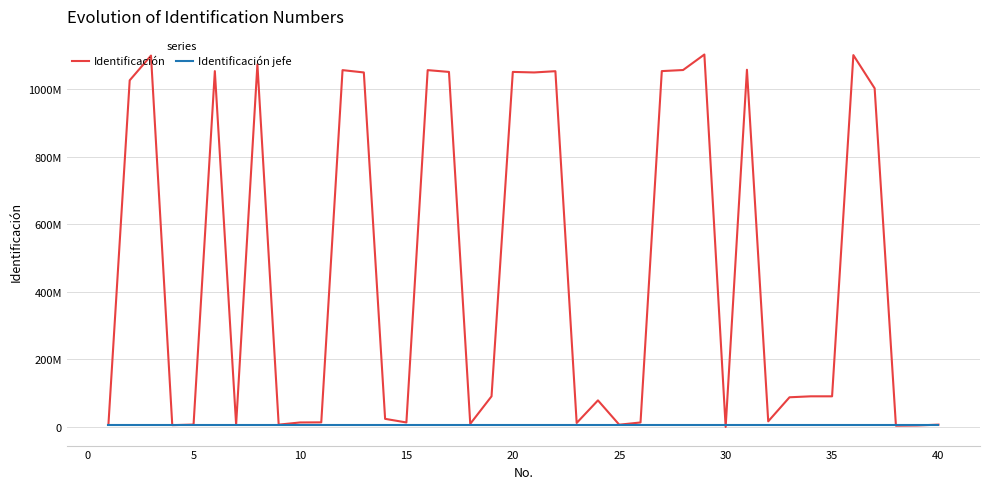

What is the maximum value for Identificación?

1102719000